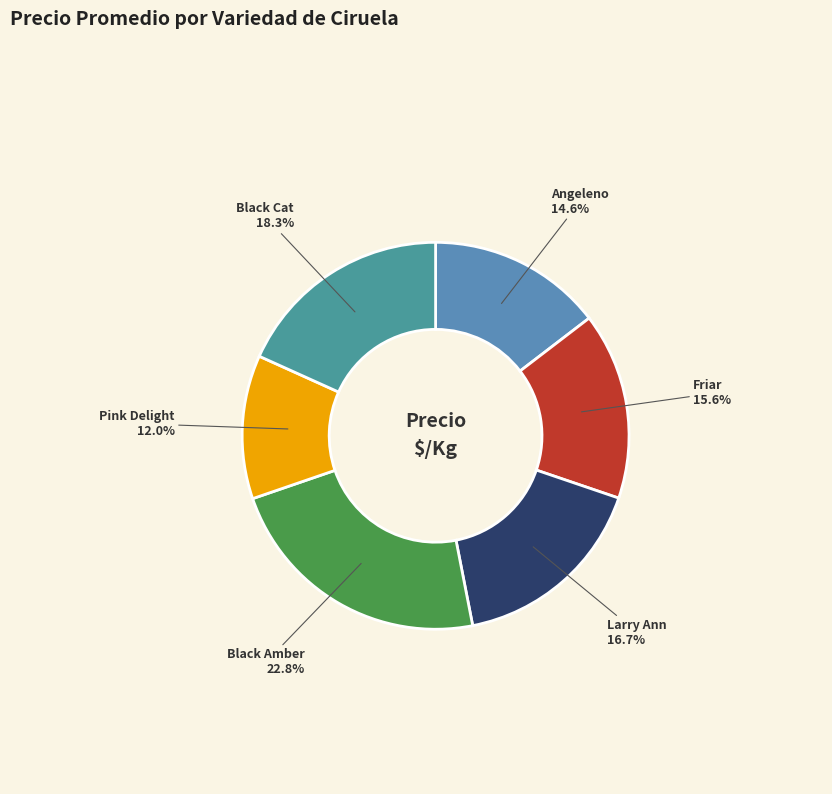

Which has a higher value, Pink Delight or Black Amber?

Black Amber